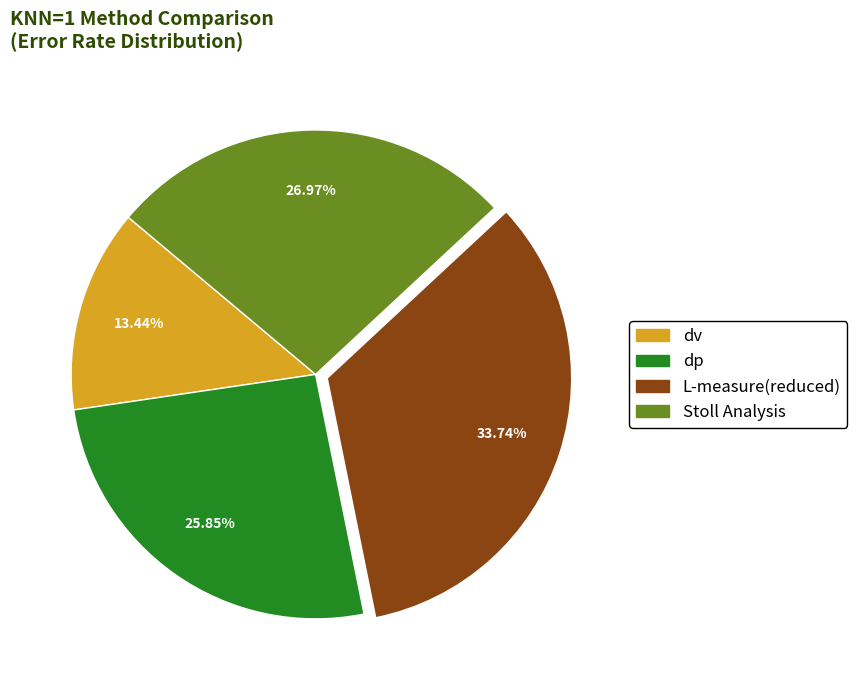

Is it true that L-measure(reduced) is 48% of the pie?

False